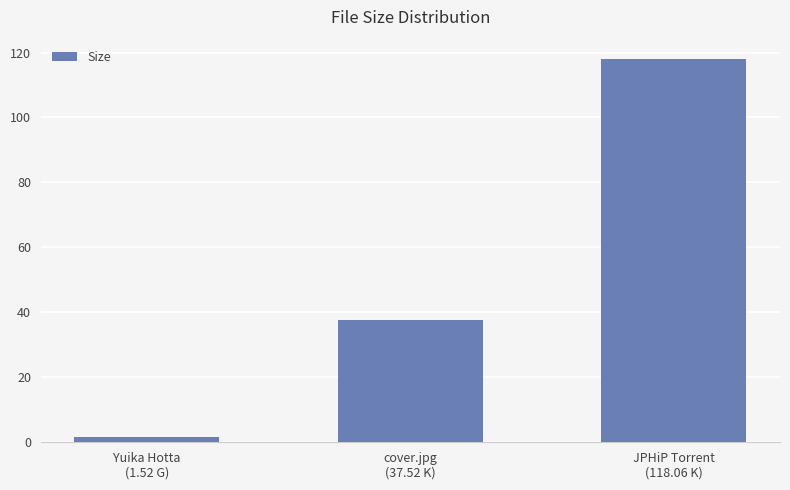

Rank the categories by value from highest to lowest.

JPHiP Torrent
(118.06 K), cover.jpg
(37.52 K), Yuika Hotta
(1.52 G)